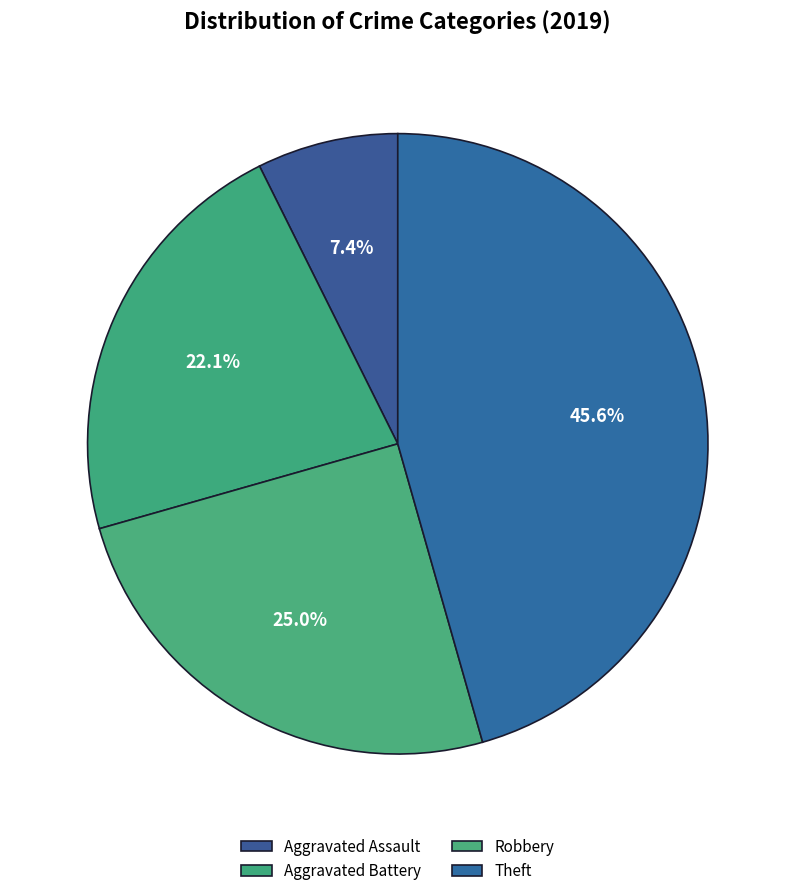

How many slices are in this pie chart?

4